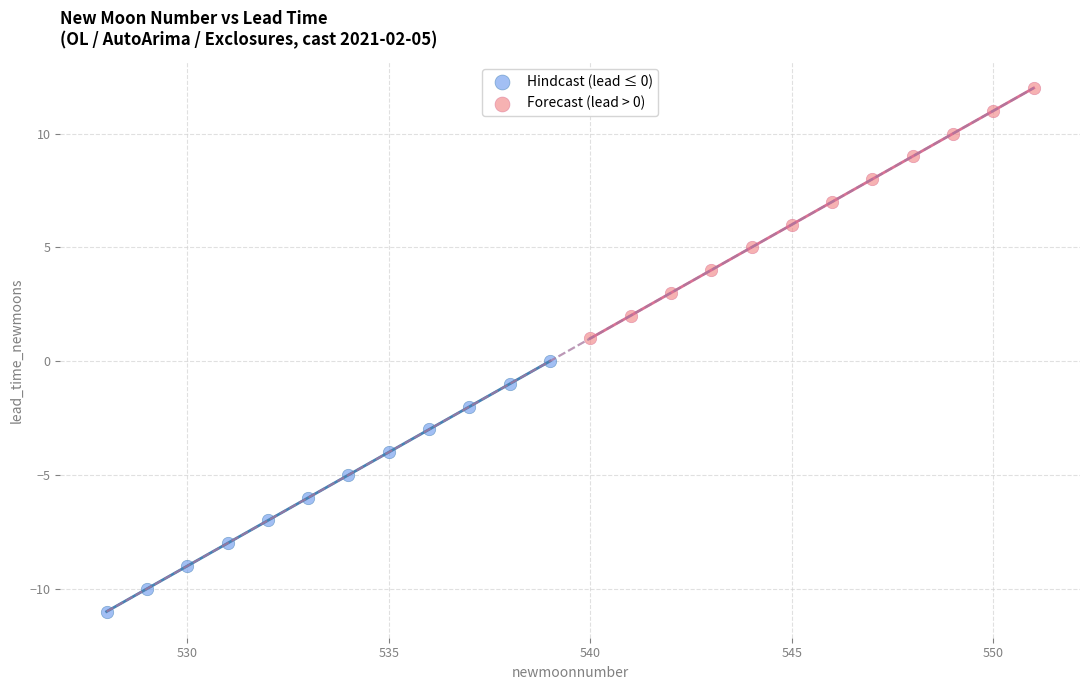

Which series reaches the minimum Y coordinate?

Hindcast (lead ≤ 0)